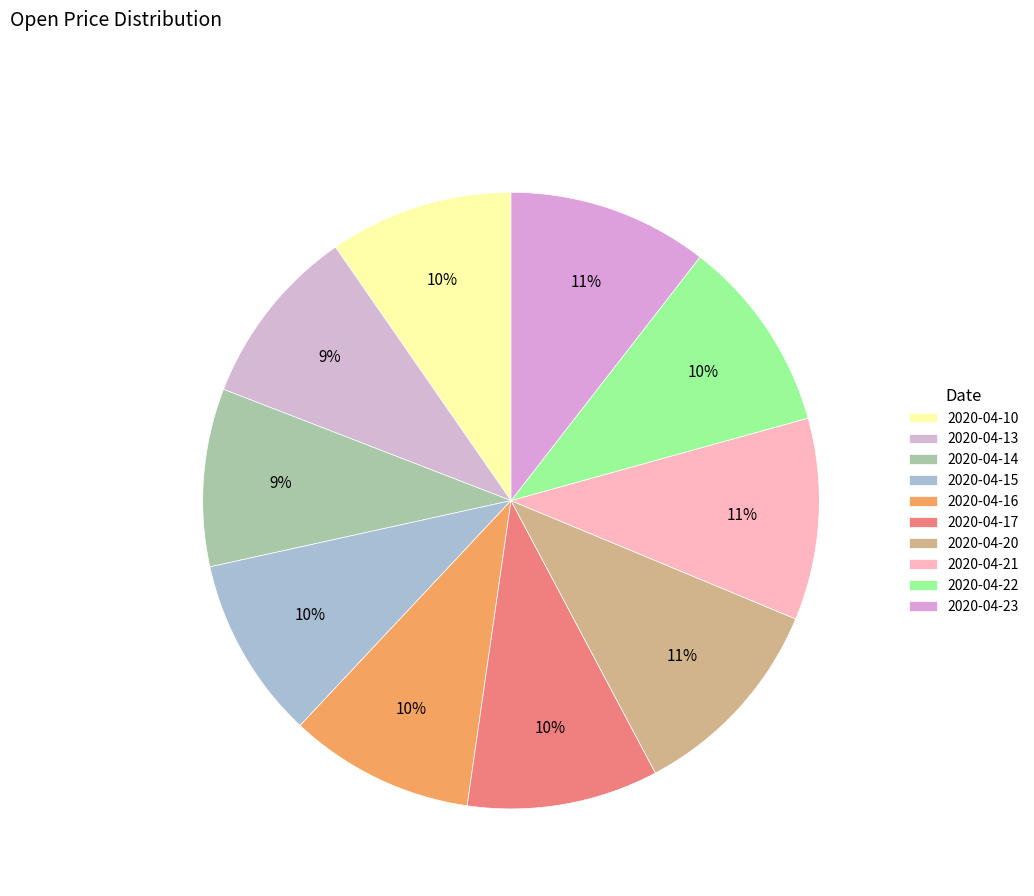

What is the smallest slice in the pie chart?

2020-04-14